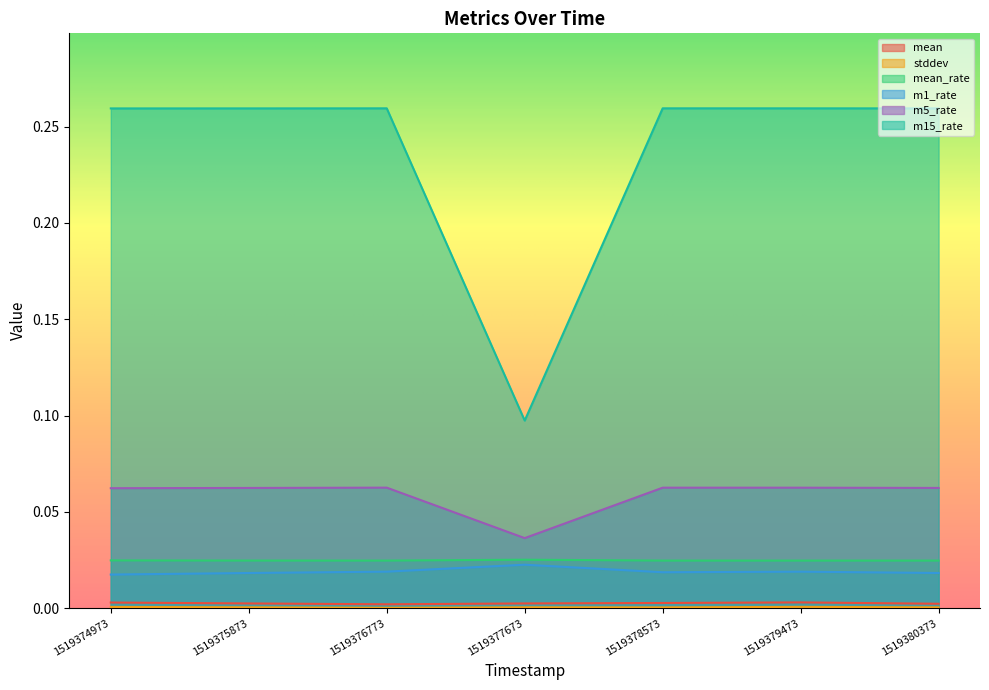

Reading right to left, transcribe all the data shown in this chart.

mean: 1519380373=0.0	1519379473=0.0	1519378573=0.0	1519377673=0.0	1519376773=0.0	1519375873=0.0	1519374973=0.0
stddev: 1519380373=0.0	1519379473=0.0	1519378573=0.0	1519377673=0.0	1519376773=0.0	1519375873=0.0	1519374973=0.0
mean_rate: 1519380373=0.0	1519379473=0.0	1519378573=0.0	1519377673=0.0	1519376773=0.0	1519375873=0.0	1519374973=0.0
m1_rate: 1519380373=0.0	1519379473=0.0	1519378573=0.0	1519377673=0.0	1519376773=0.0	1519375873=0.0	1519374973=0.0
m5_rate: 1519380373=0.1	1519379473=0.1	1519378573=0.1	1519377673=0.0	1519376773=0.1	1519375873=0.1	1519374973=0.1
m15_rate: 1519380373=0.3	1519379473=0.3	1519378573=0.3	1519377673=0.1	1519376773=0.3	1519375873=0.3	1519374973=0.3